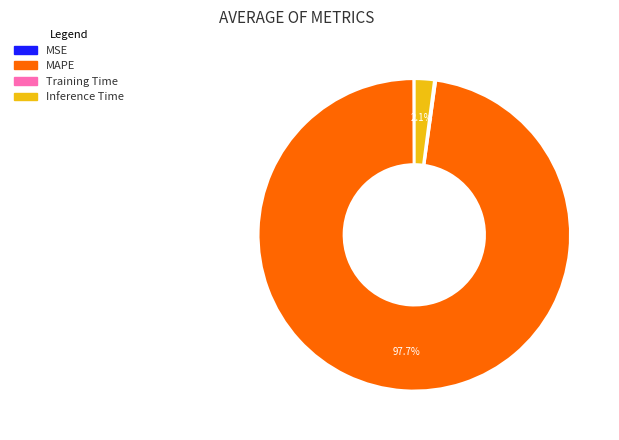

What is the largest slice in the pie chart?

MAPE